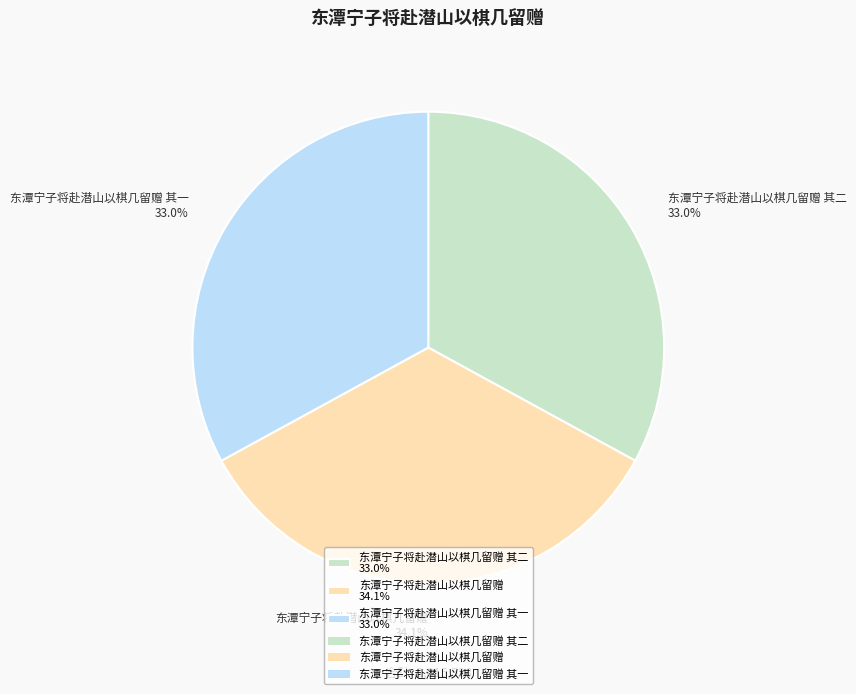

To the nearest percent, what is the difference between the largest and smallest slice percentages?

1%